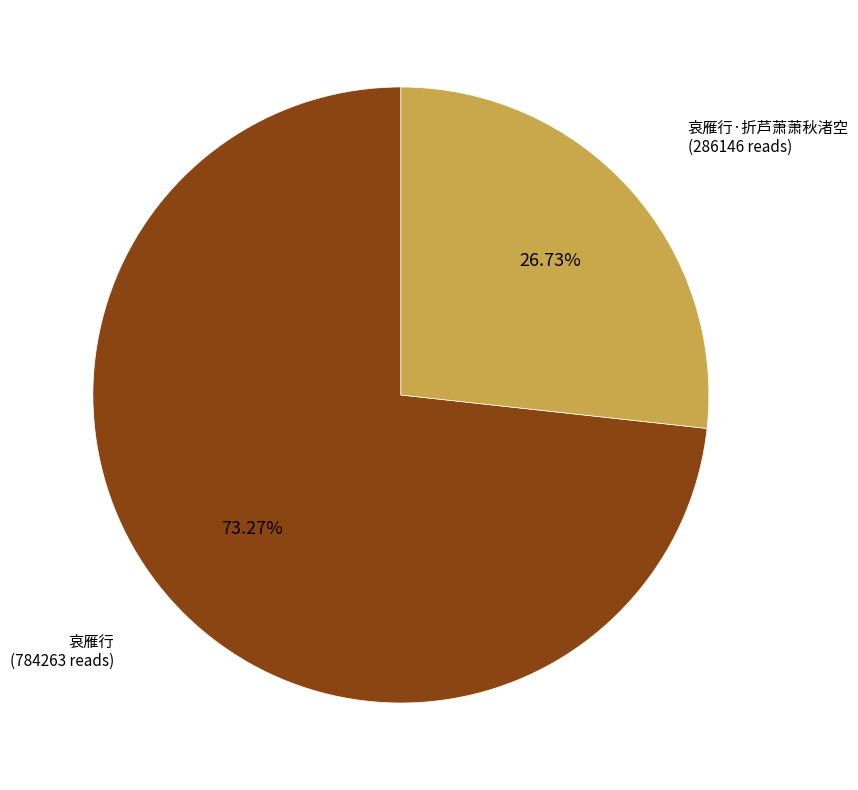

Does any single category account for the majority?

Yes